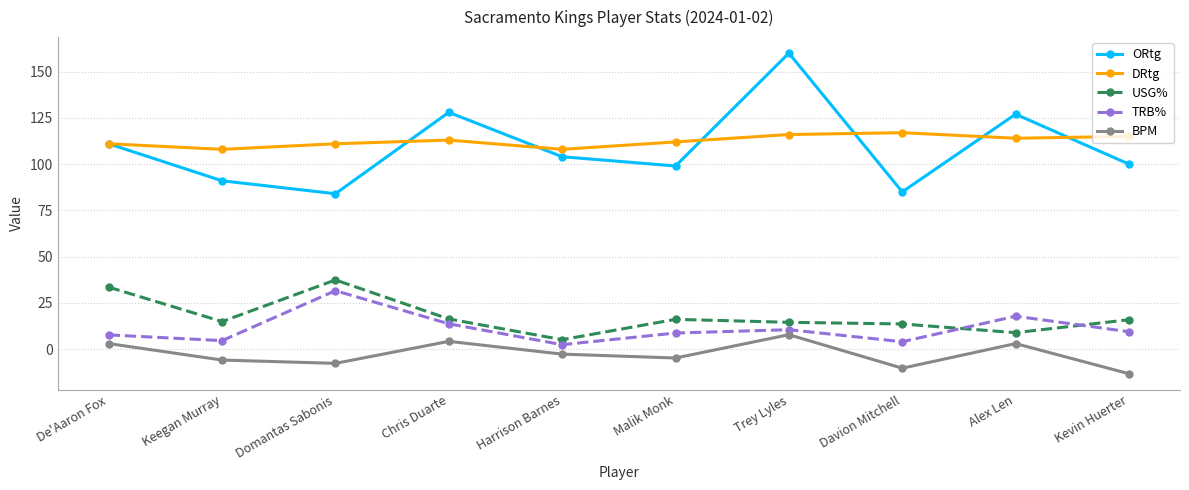

After their last crossing, which series has the higher values: TRB% or USG%?

USG%